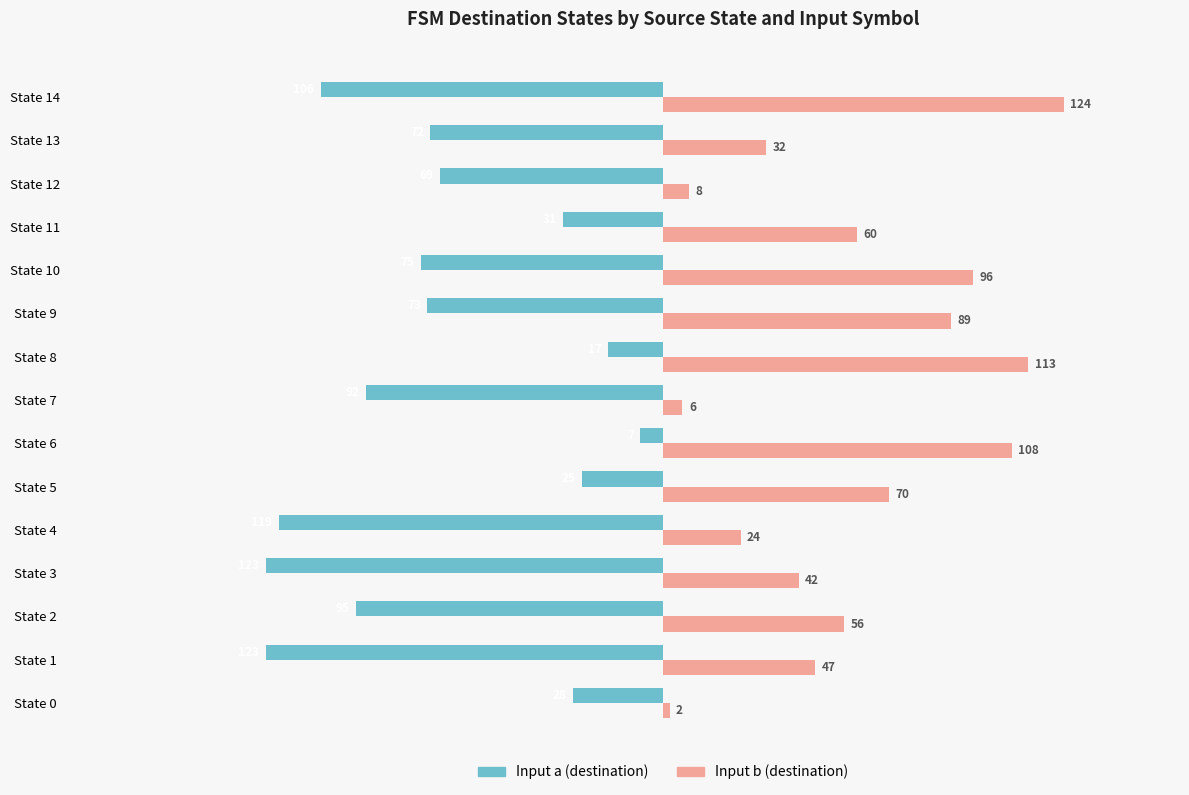

What is the maximum value shown in the chart?

124